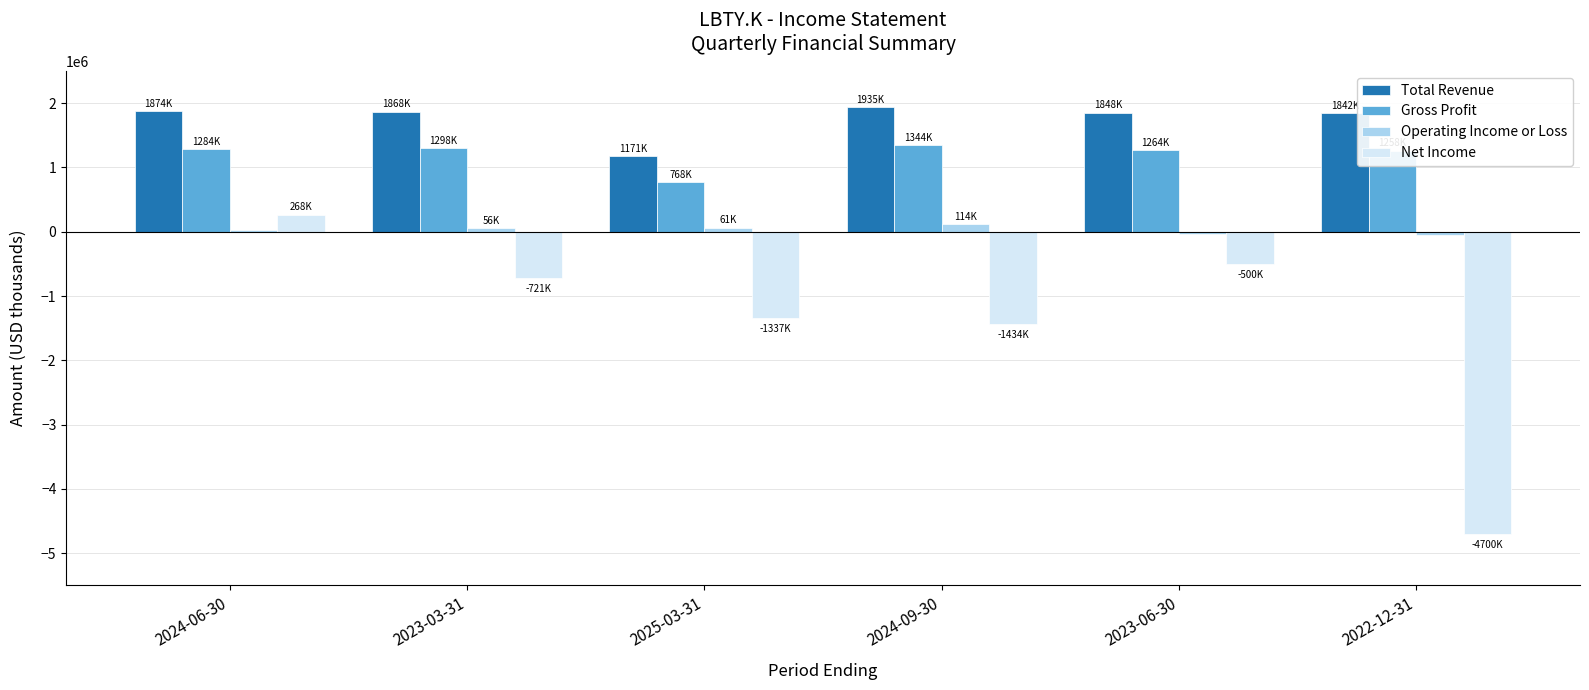

What is the total value across all series at 2022-12-31?

-1644800